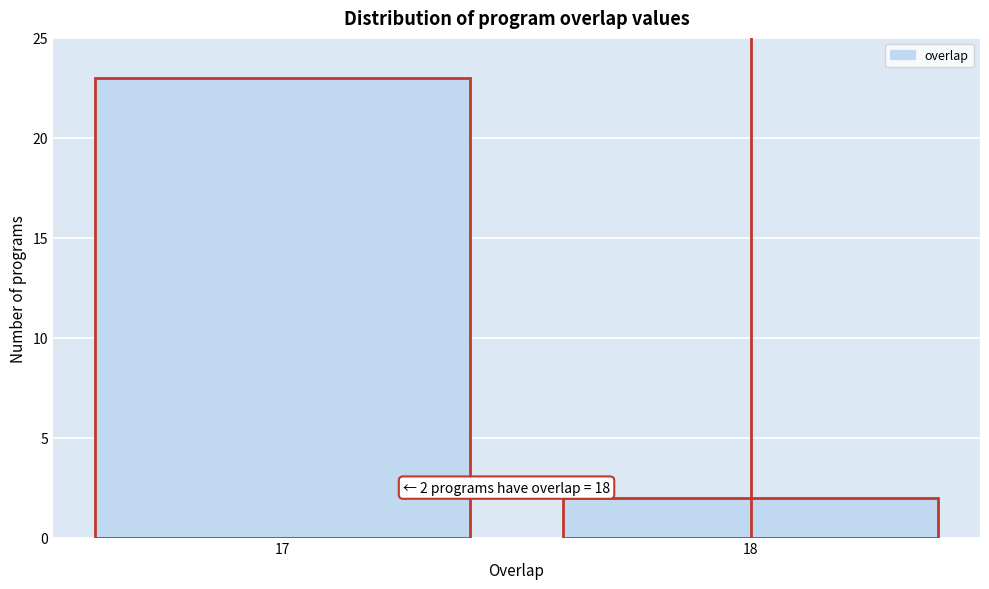

Reading right to left, what are all the values shown in this chart?

2	23